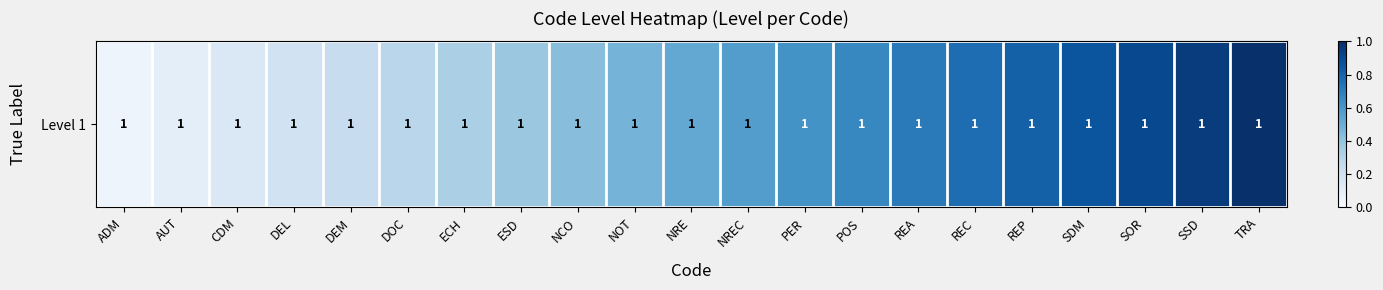

Where is the data nearest to the value 0?

ADM